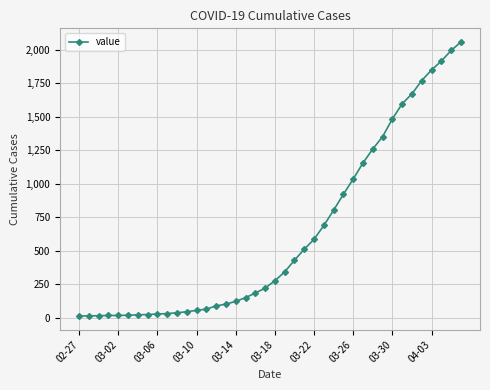

What is the greatest value displayed?

2057